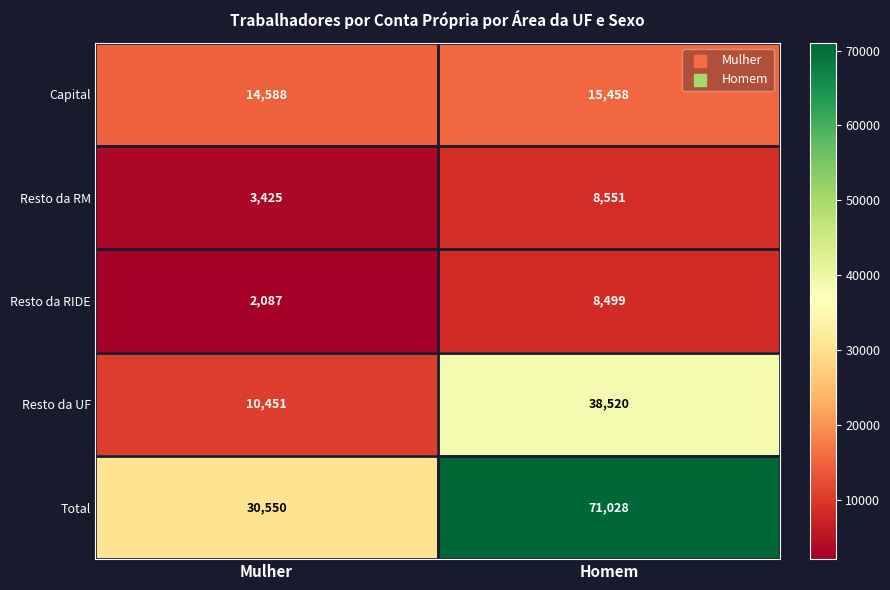

What is the sum of the Total values at Mulher and Homem?

101578